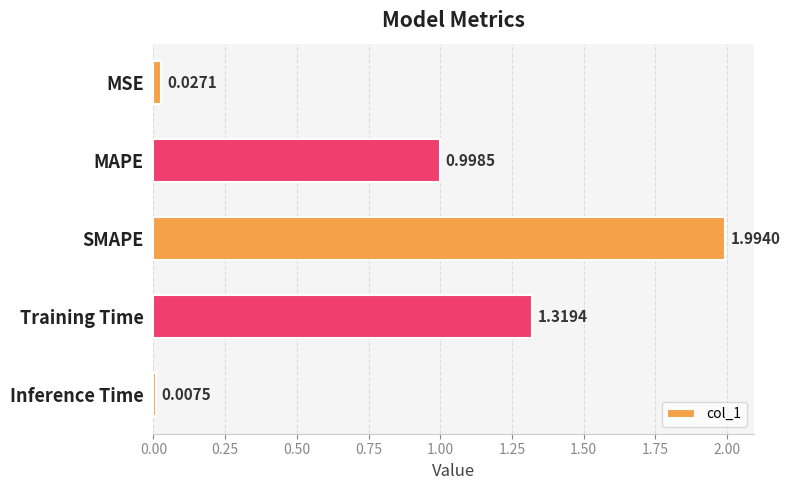

What is the change in value from SMAPE to Training Time?

-0.7